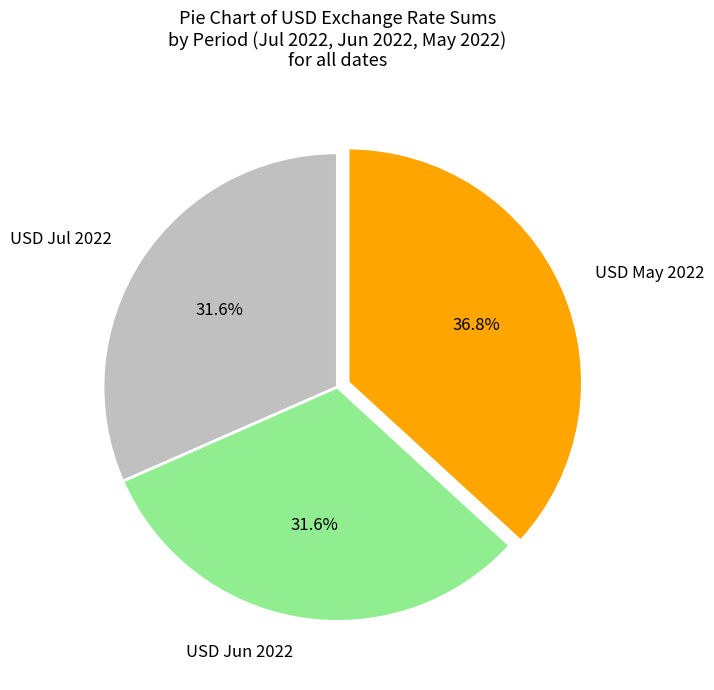

What percentage do USD May 2022 and USD Jun 2022 together represent?

68.4%